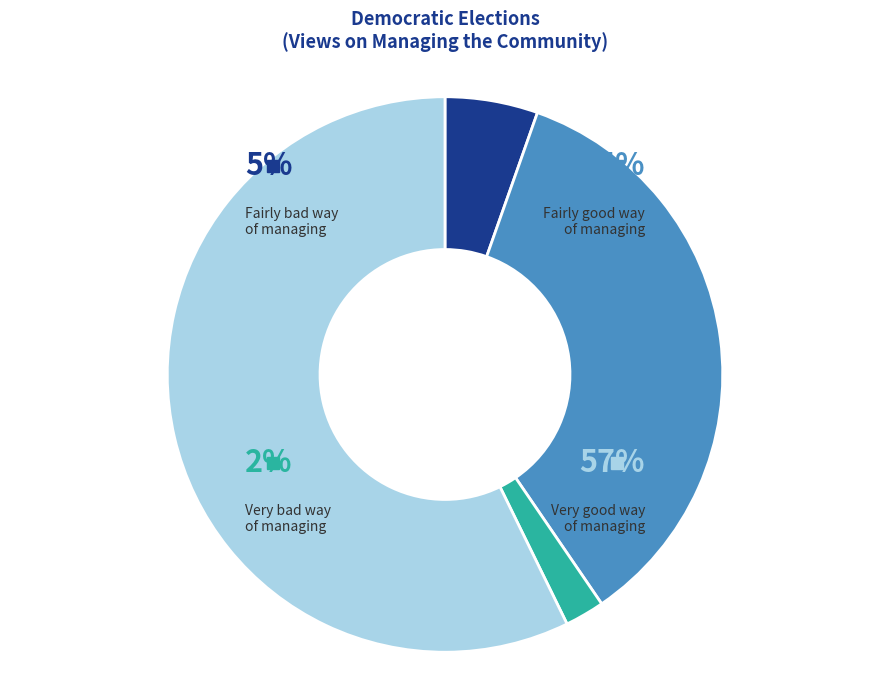

Rank the categories by value from highest to lowest.

Very good way of managing the community, Fairly good way of managing the community, Fairly bad way of managing the community, Very bad way of managing the community